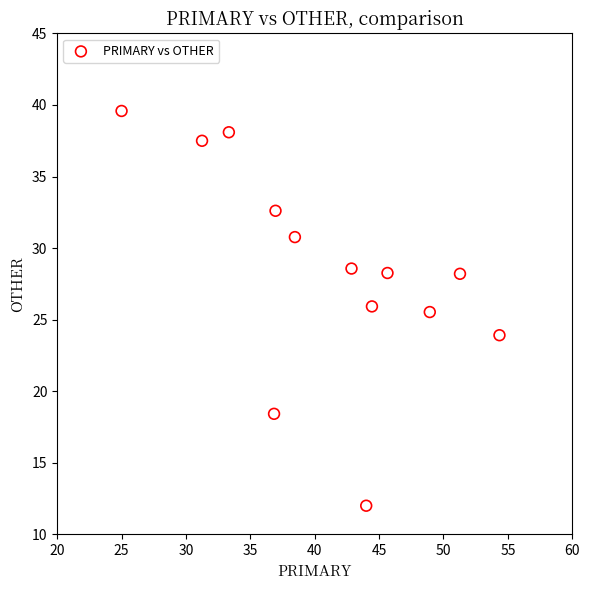

What is the range of X values (max minus min)?

29.3